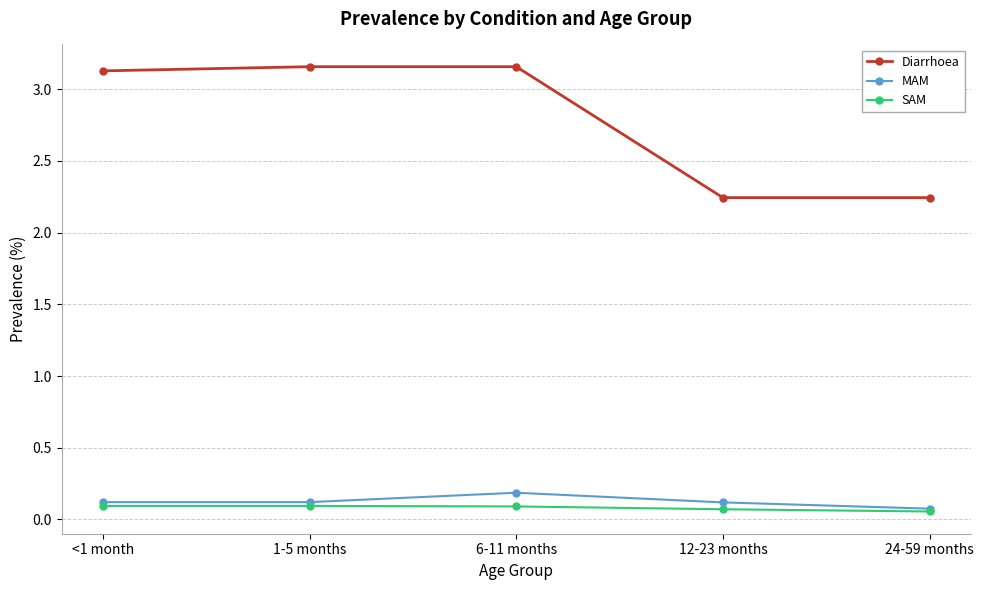

True or false: SAM and Diarrhoea intersect in this chart.

False